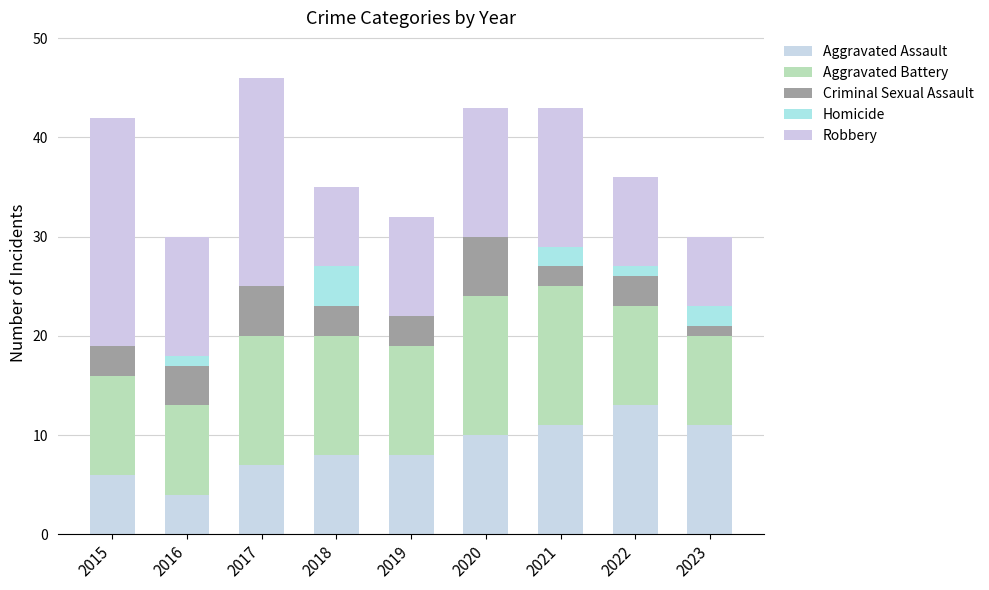

At which label does Criminal Sexual Assault first exceed 3?

2016